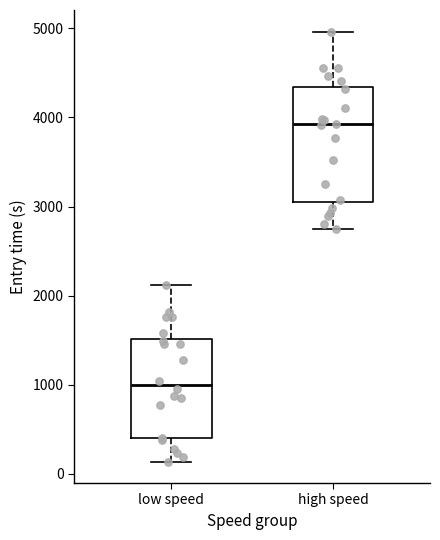

Reading left to right, read every box against the y-axis: the position of its median line, the range the box covers, and the ends of its whiskers. The values are not printed on the chart, so give them approximately, as read against the axis.

low speed: median 1000, box 400 to 1500, whiskers 100 to 2100
high speed: median 3900, box 3100 to 4300, whiskers 2700 to 5000